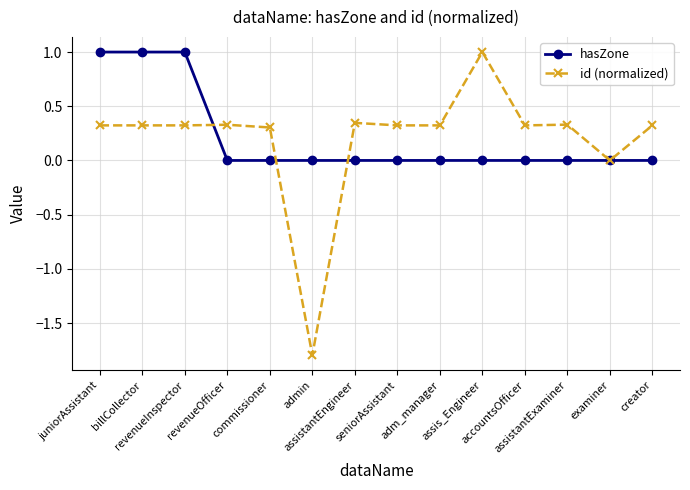

How many data points does each series have?

14